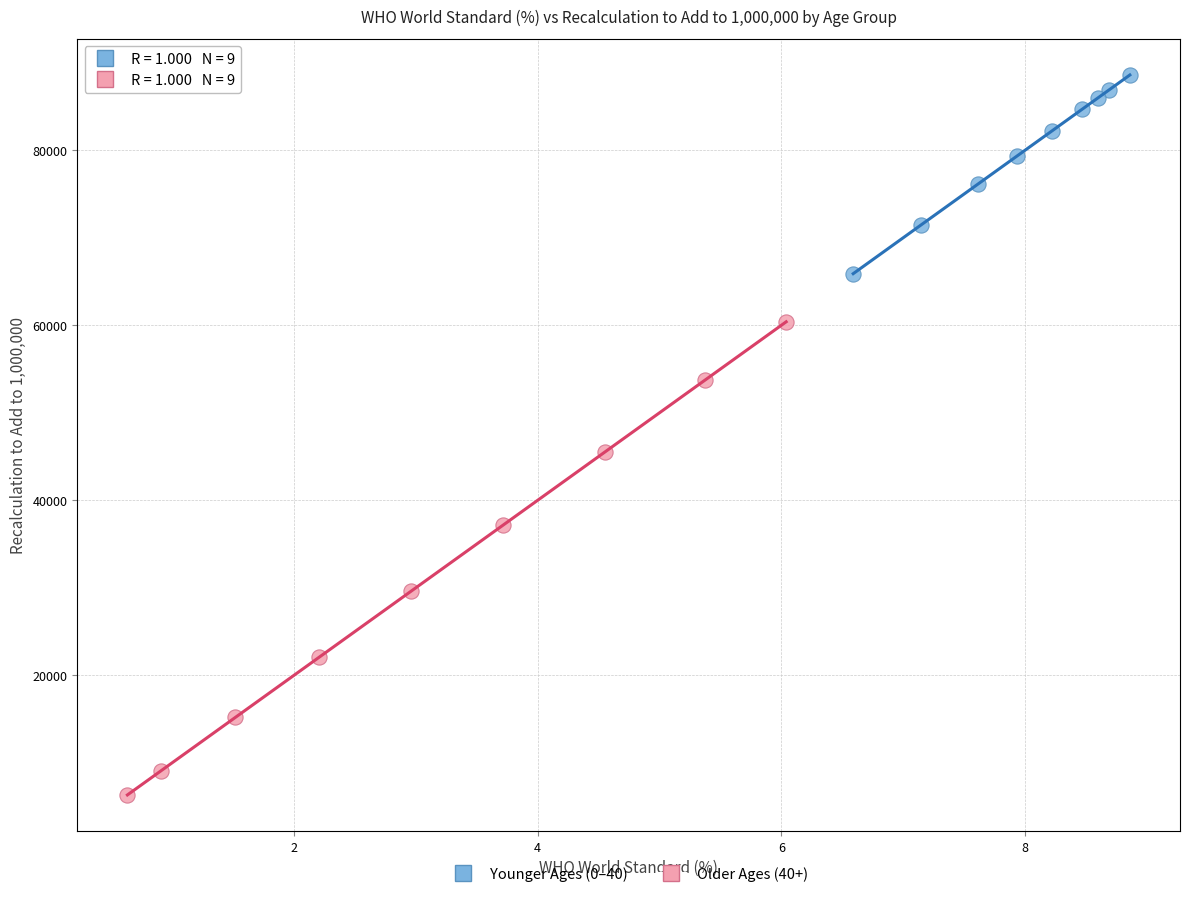

Which series has the widest spread of Y values?

Older Ages (40+)